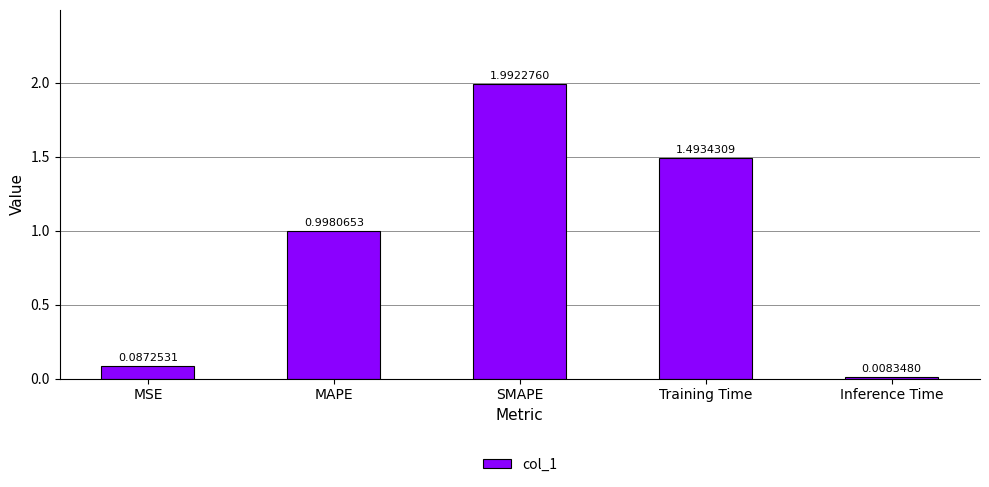

What is the label of the 3rd bar from the right?

SMAPE